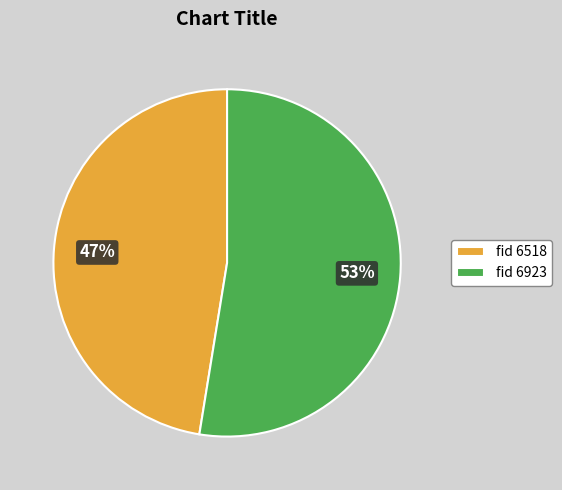

Which has a higher value, fid 6518 or fid 6923?

fid 6923